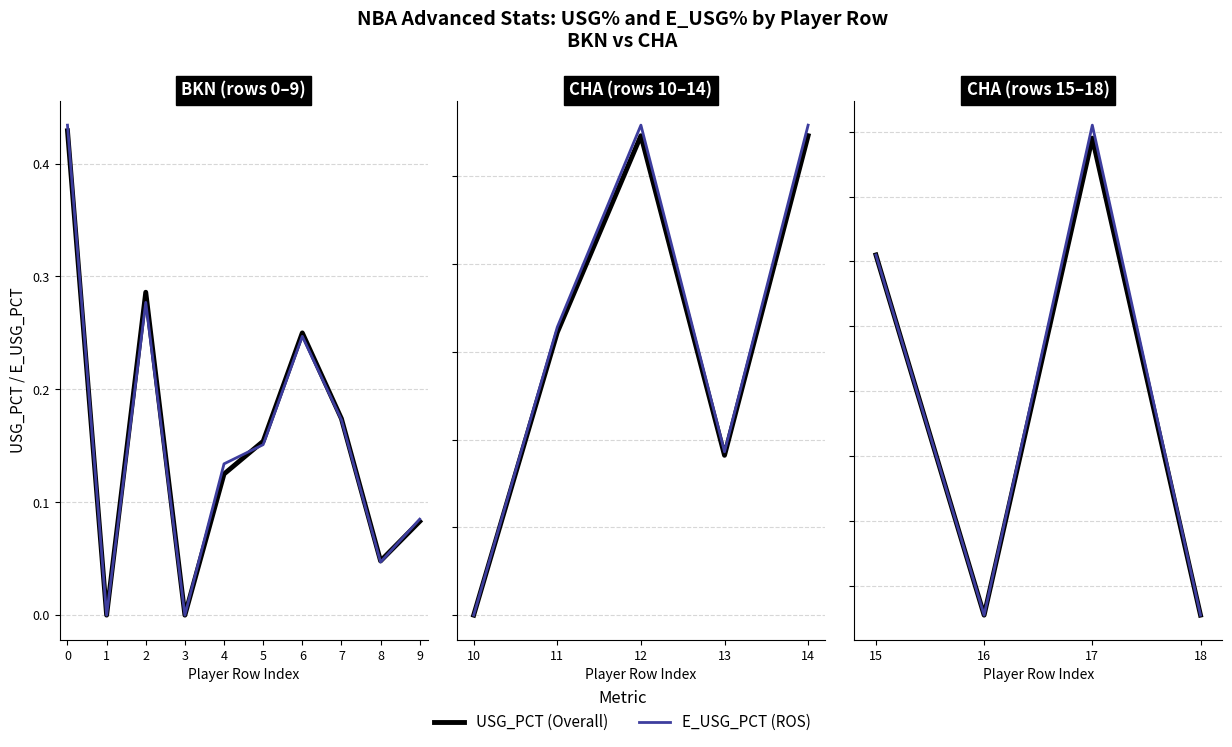

Which series has the largest range (max minus min)?

E_USG_PCT